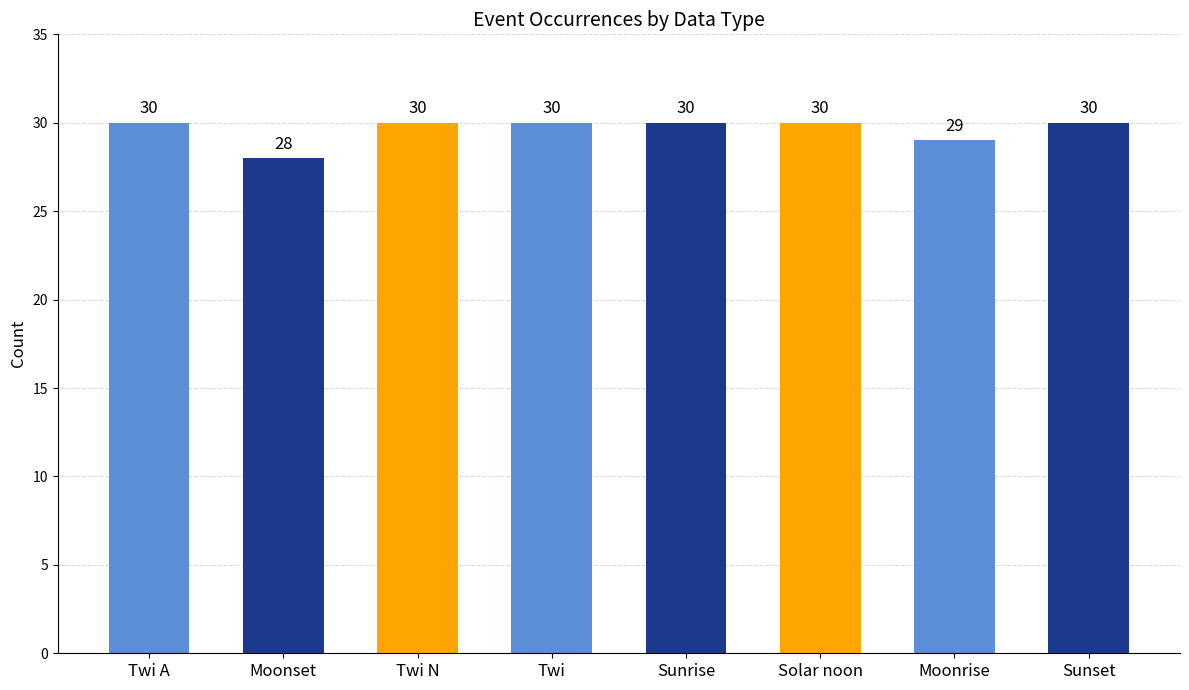

Reading left to right, extract all data points from this chart.

Twi A=30	Moonset=28	Twi N=30	Twi=30	Sunrise=30	Solar noon=30	Moonrise=29	Sunset=30